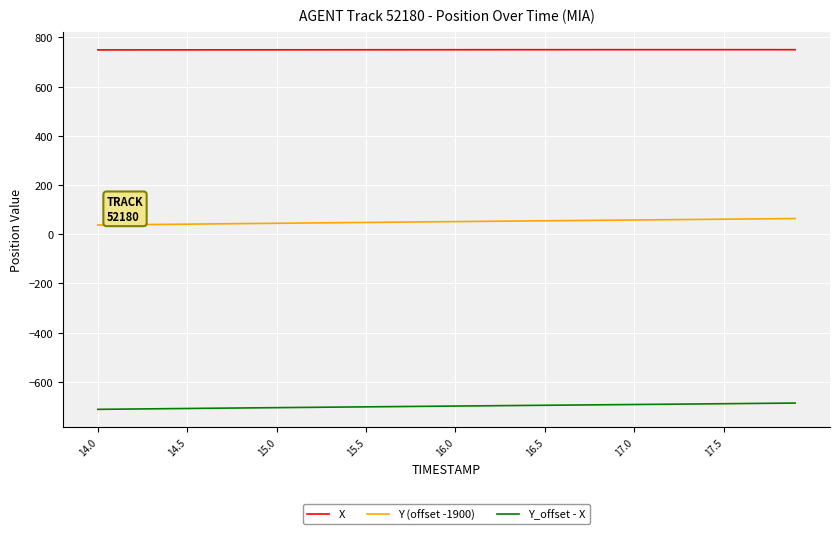

Rank the series by their average value, from highest to lowest.

X, Y (offset -1900), Y_offset - X